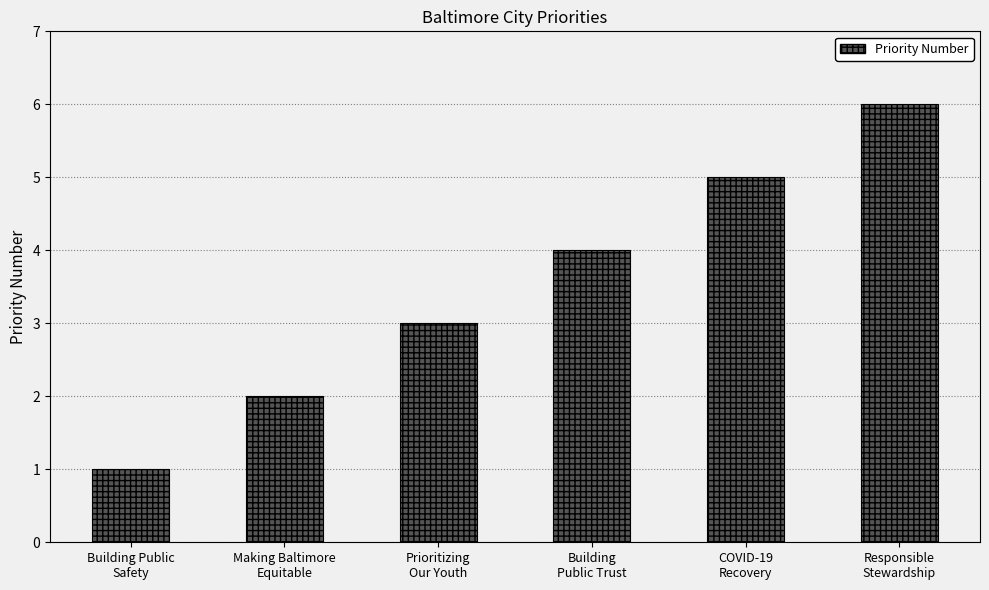

What is the difference between the values at Making Baltimore
Equitable and COVID-19
Recovery?

3